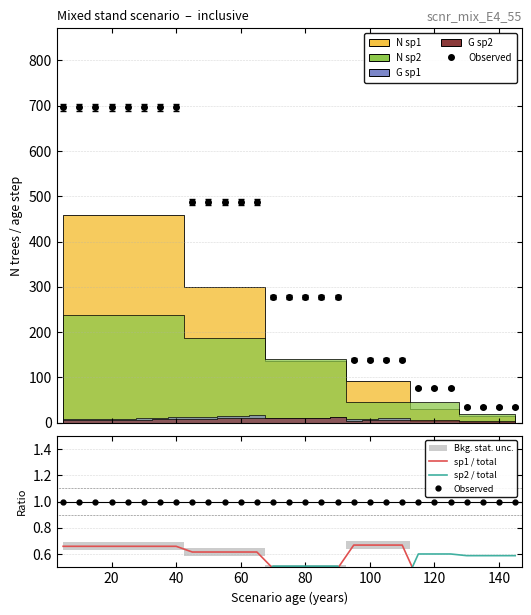

Between 160 and 140, which is larger?

160